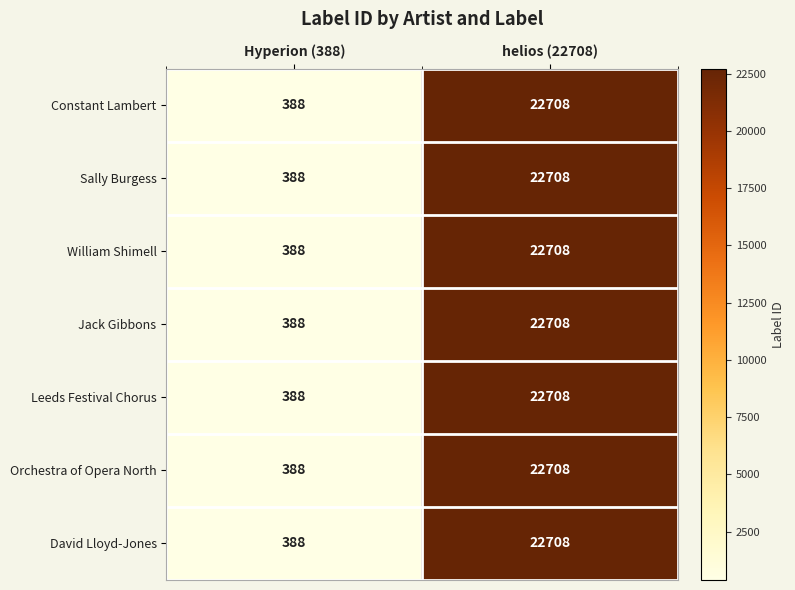

True or false: Sally Burgess has a value of 22708 at helios (22708).

True